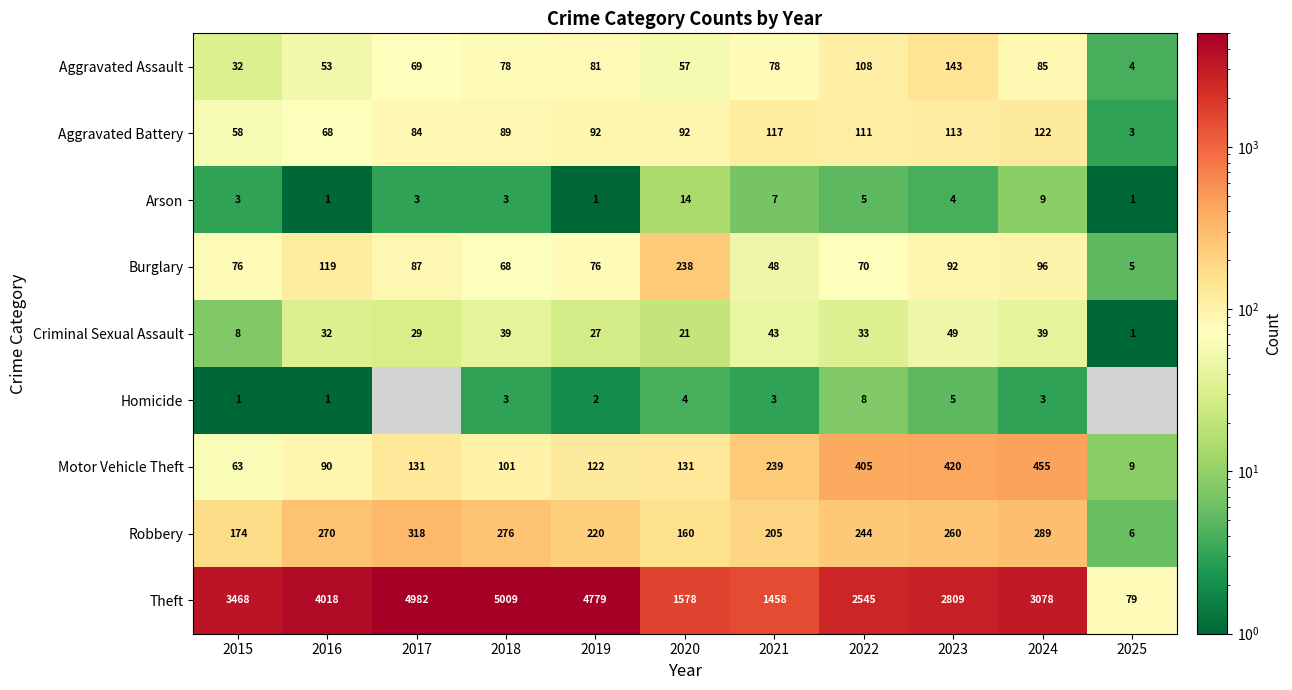

What is the total value across all series at 2016?

4652